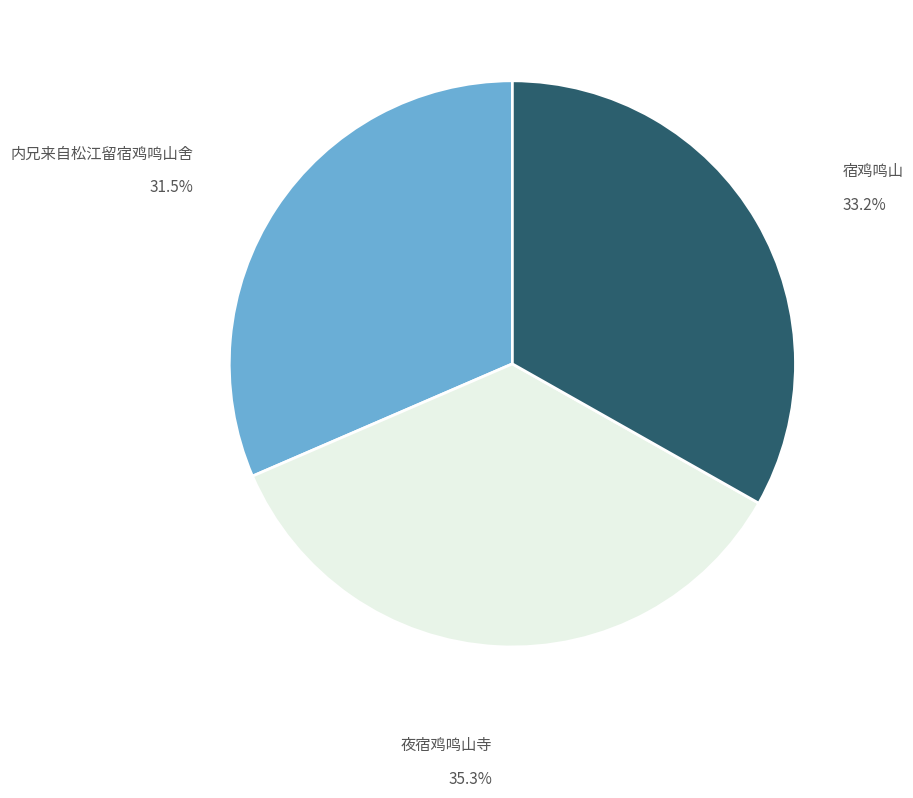

Does any single category account for the majority?

No